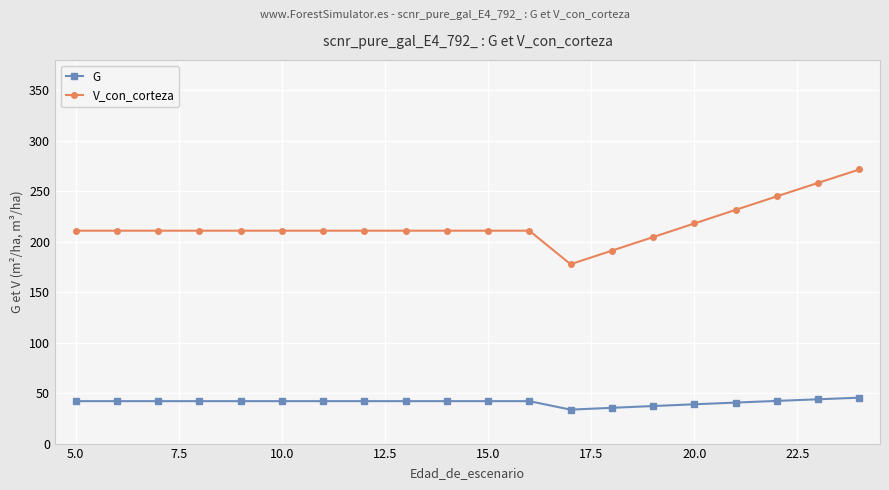

Which series has the widest spread of values?

V_con_corteza